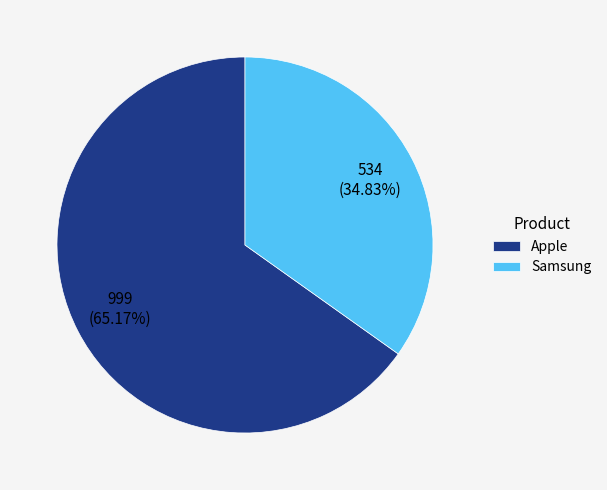

Which category accounts for the majority?

Apple